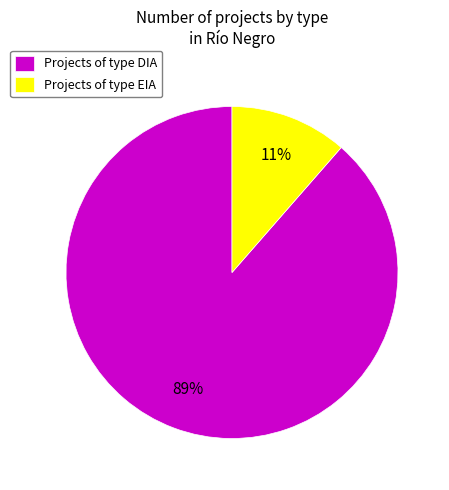

Does Projects of type EIA account for over 50% of the chart?

No